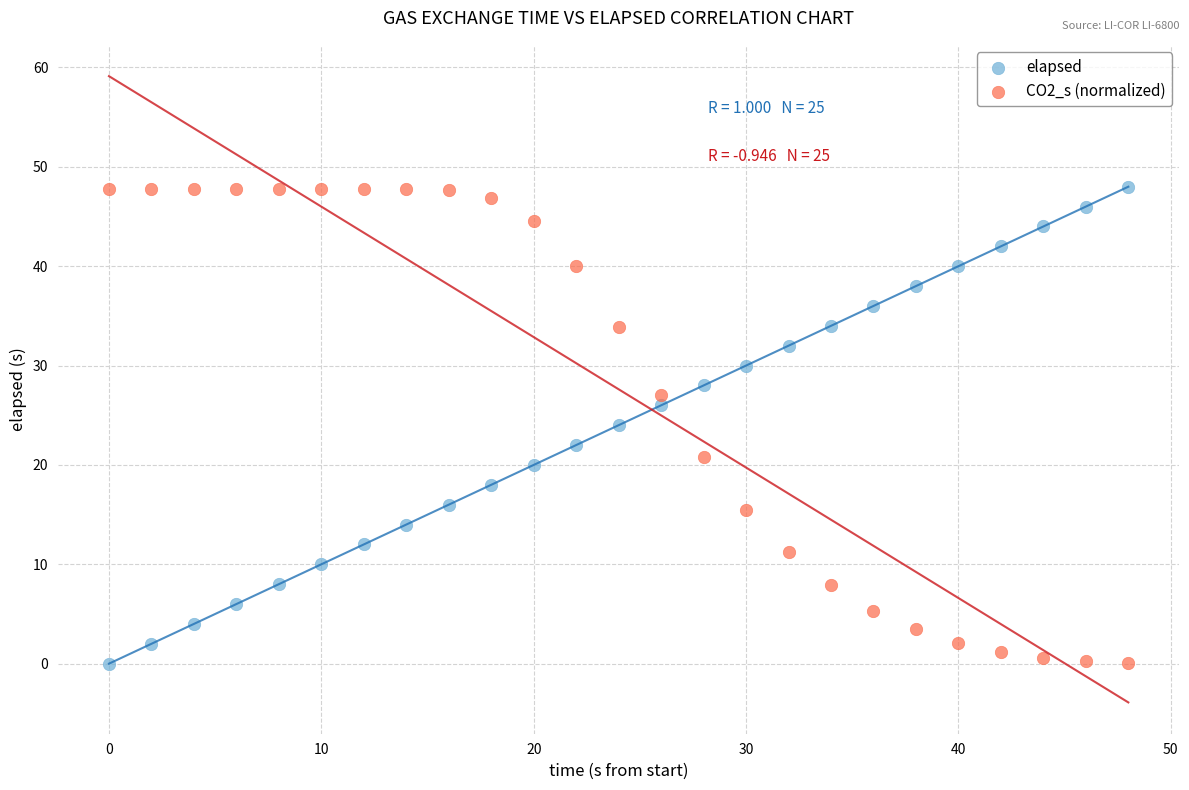

Across all data points, what is the range of X values (max minus min)?

48.0